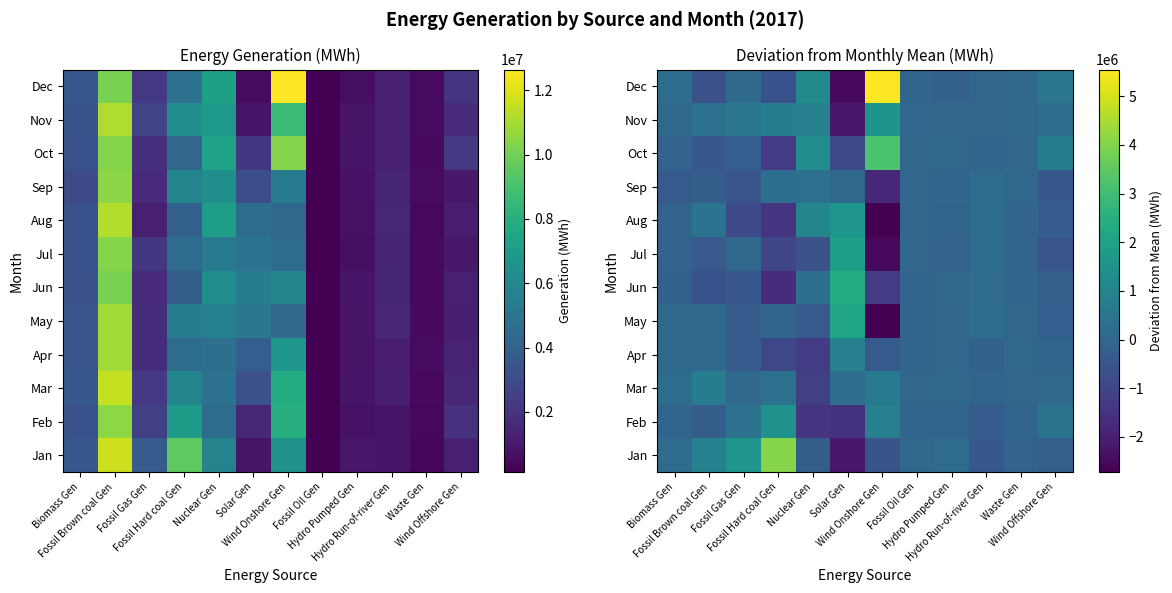

What is the smallest value displayed?

-2717160.6